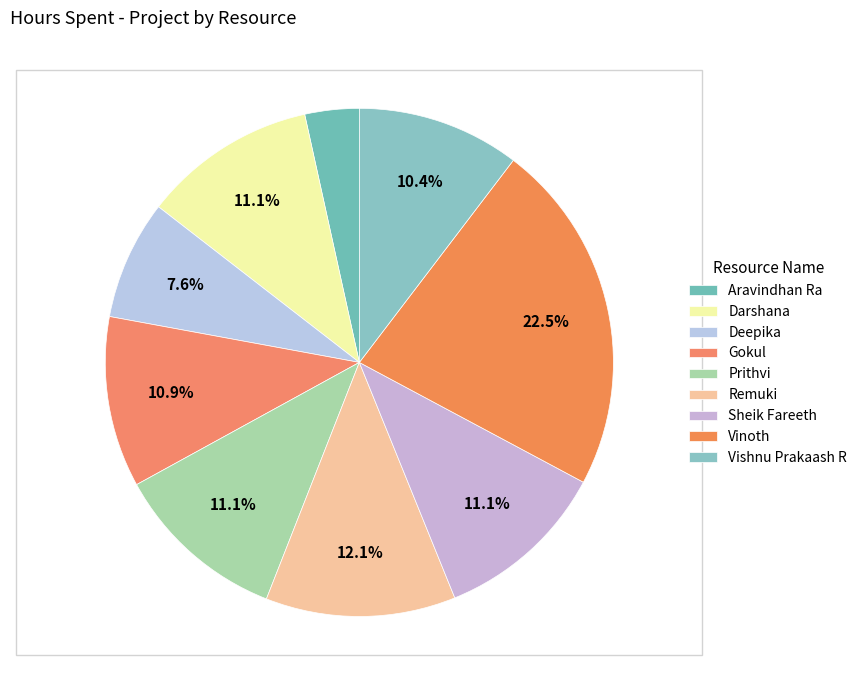

To the nearest percent, what is the difference between the largest and smallest slice percentages?

19%